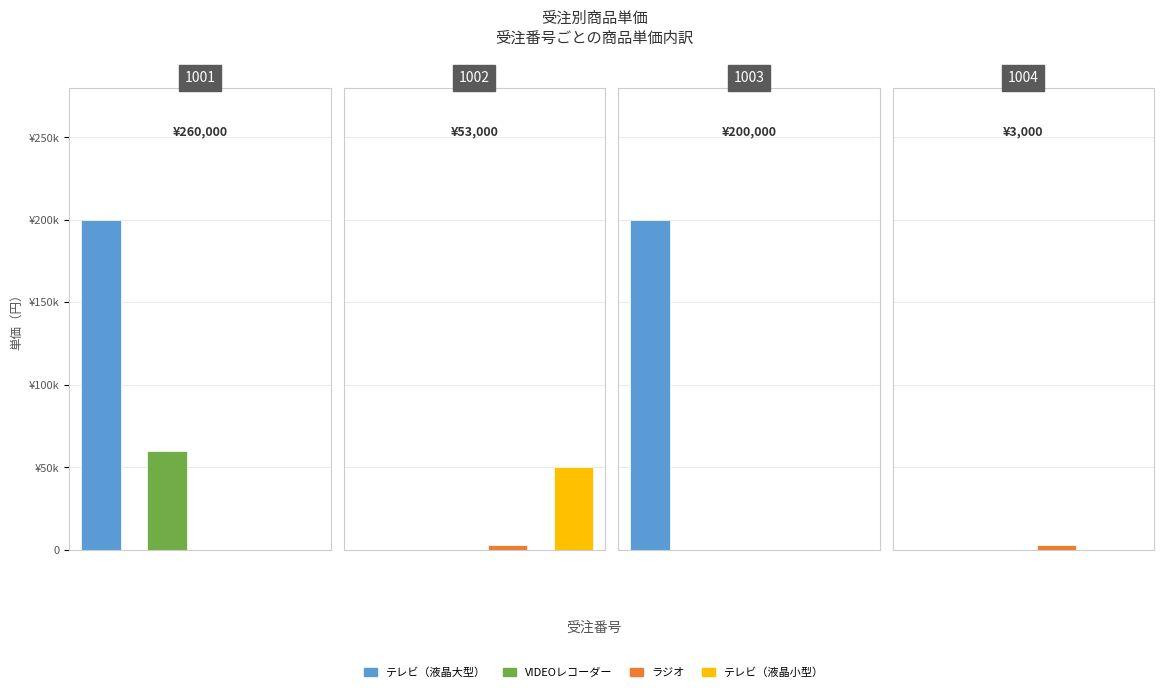

What is the sum of all 合計 values?

516000